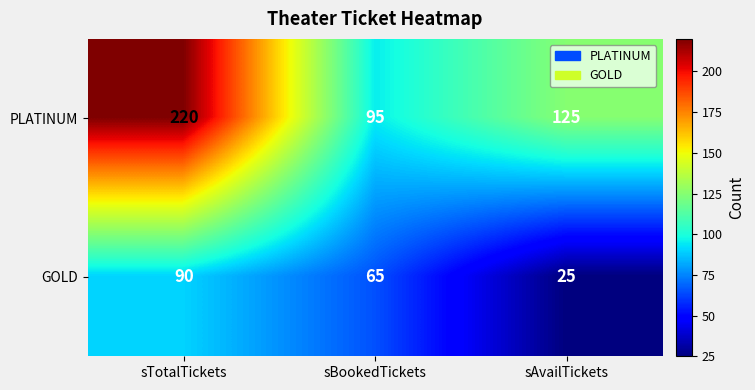

Which label corresponds to the largest value in the chart?

sTotalTickets